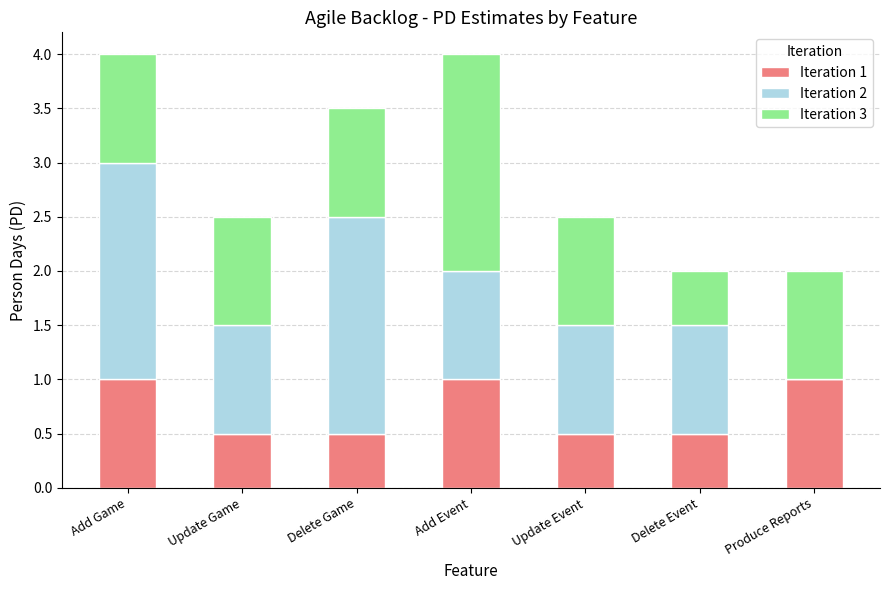

What is the total value across all series at Produce Reports?

2.0